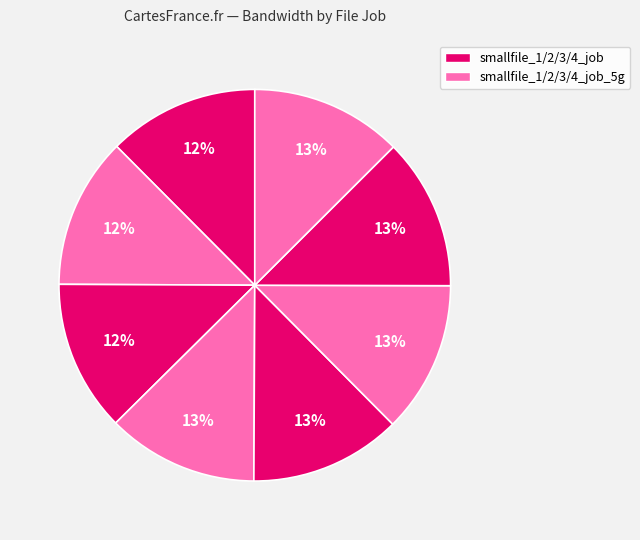

How many slices are in this pie chart?

8